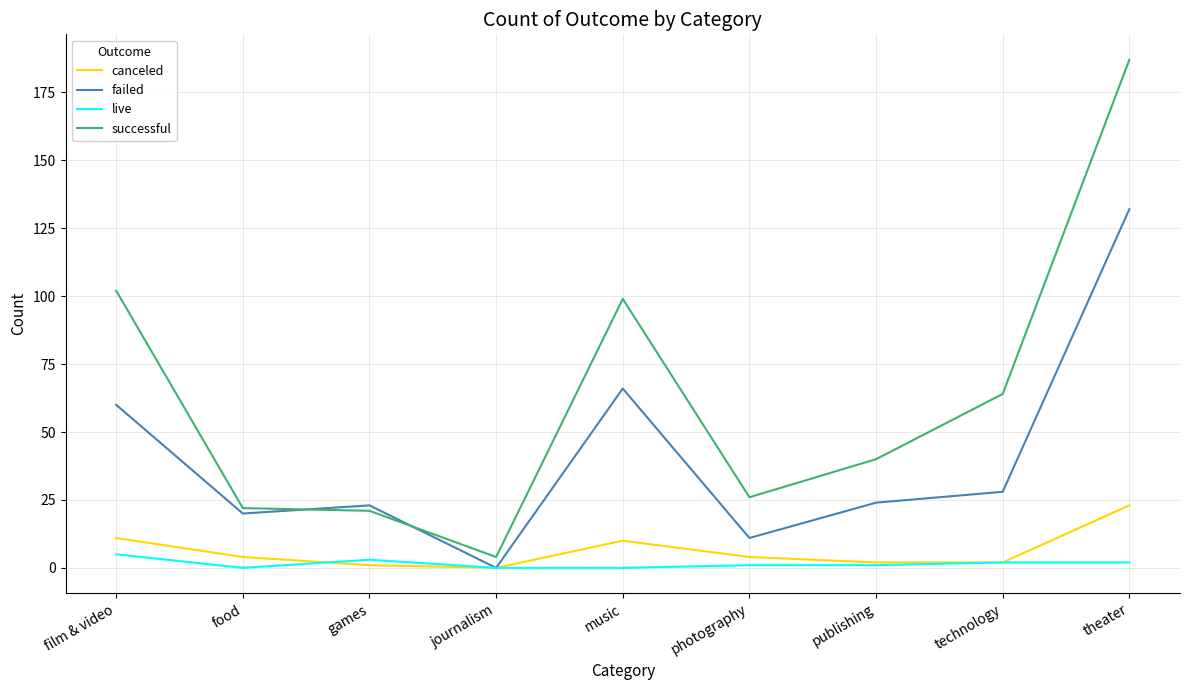

True or false: successful and canceled cross at least once.

False